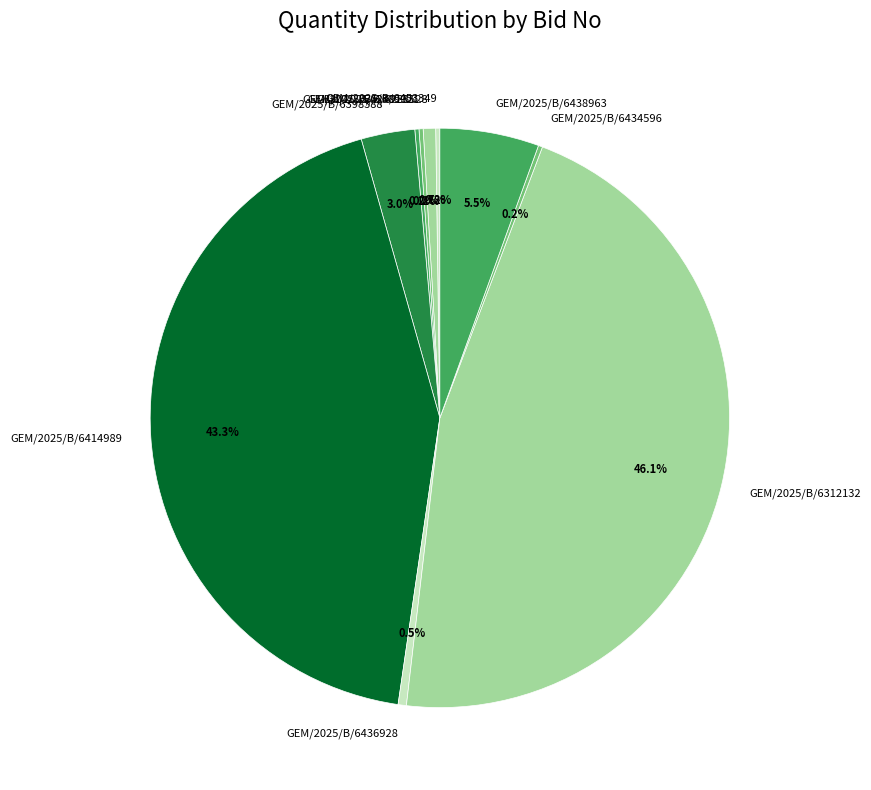

Which slice is the largest?

GEM/2025/B/6312132